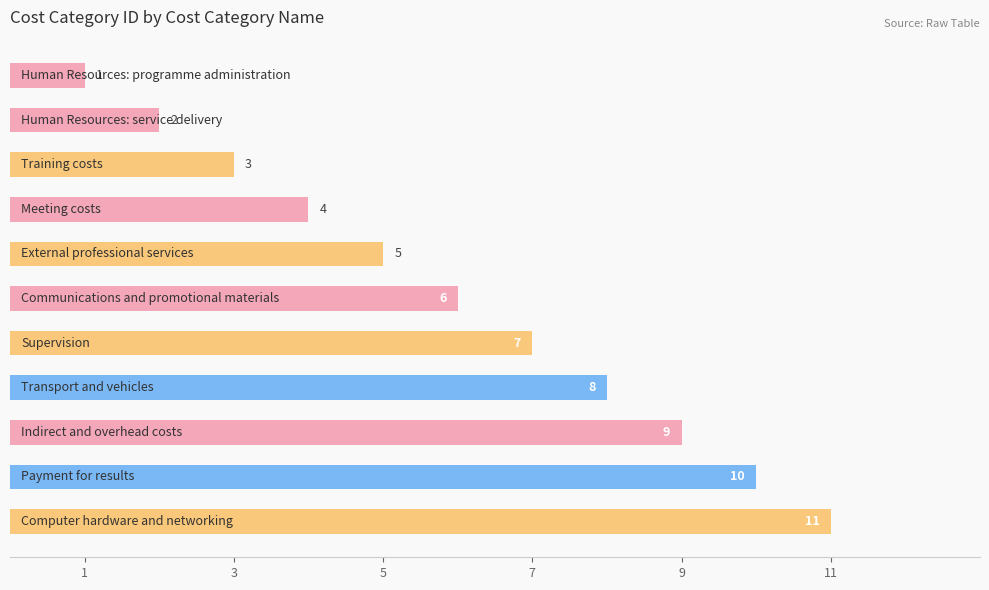

What is the difference between the maximum and minimum values?

10